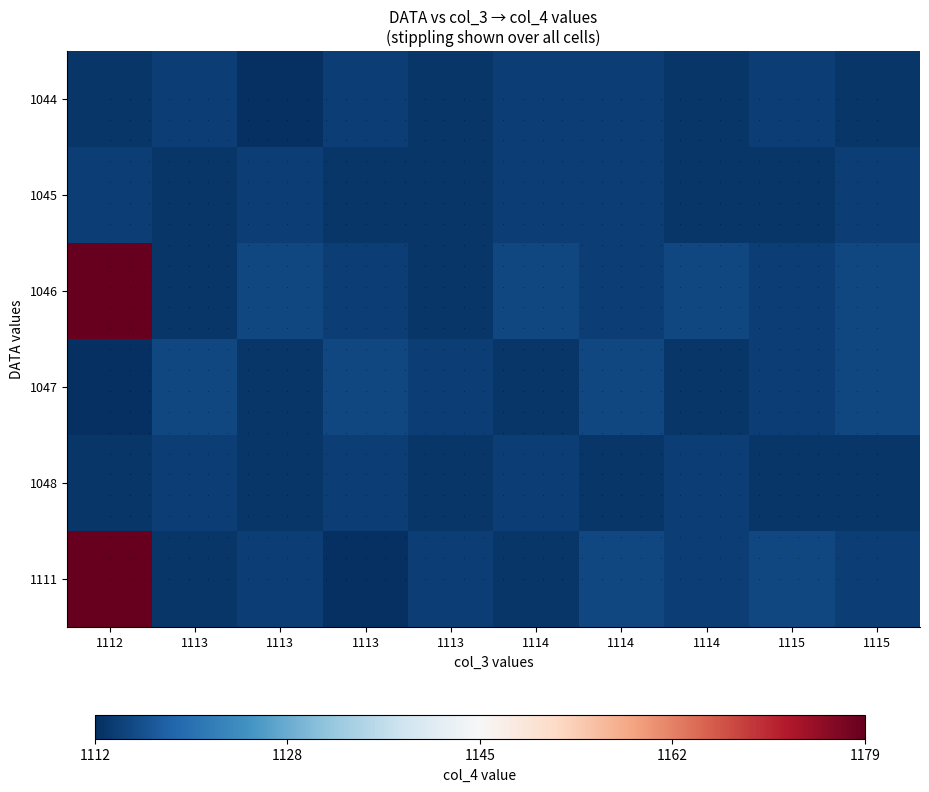

Count the number of categories in the chart.

10